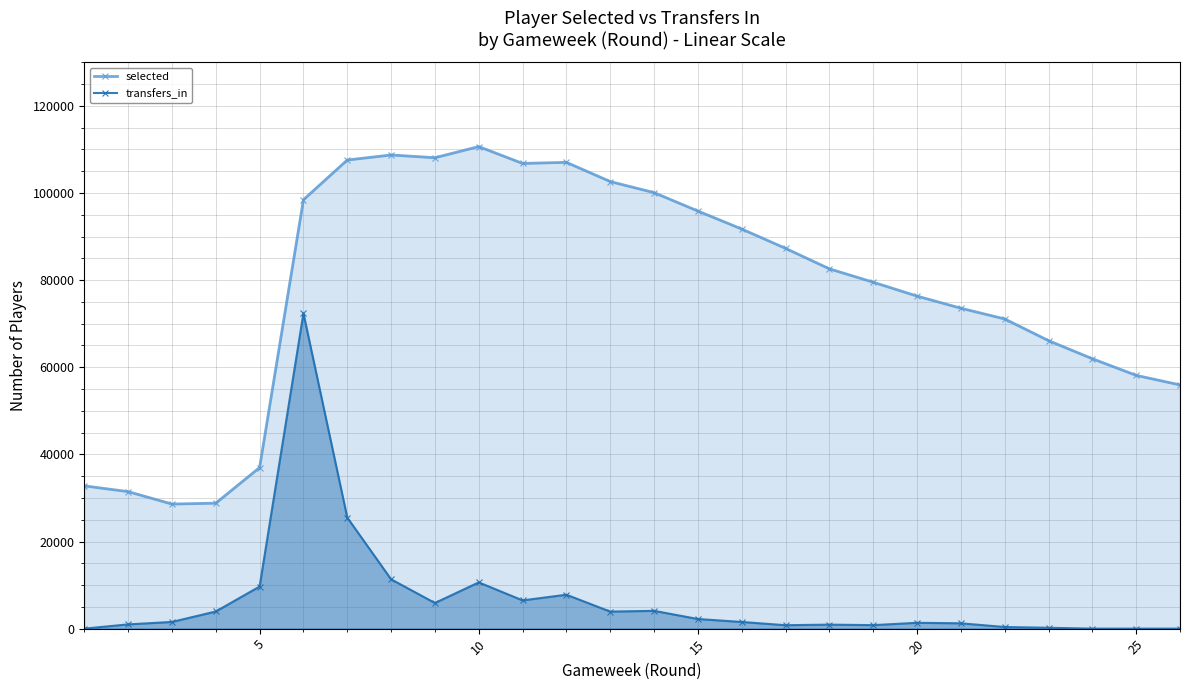

Which series has the largest range (max minus min)?

selected